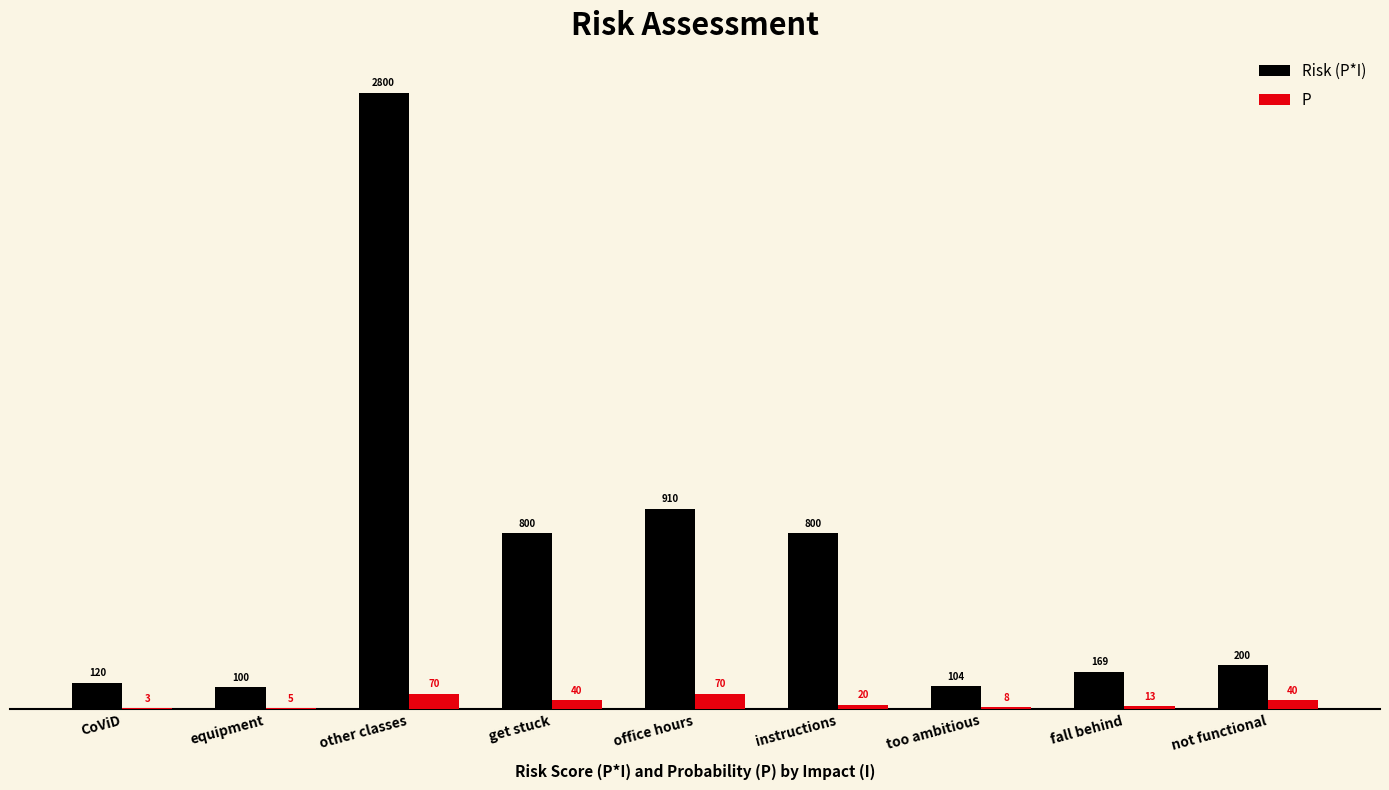

Is it true that P equals 70 at other classes?

True